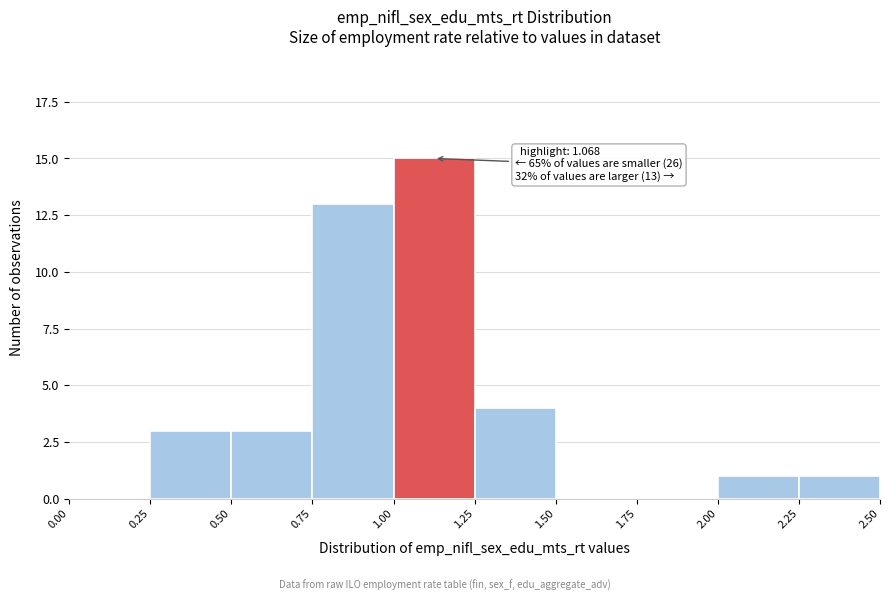

Over which range of the x-axis is the bar tallest?

1.00 to 1.25